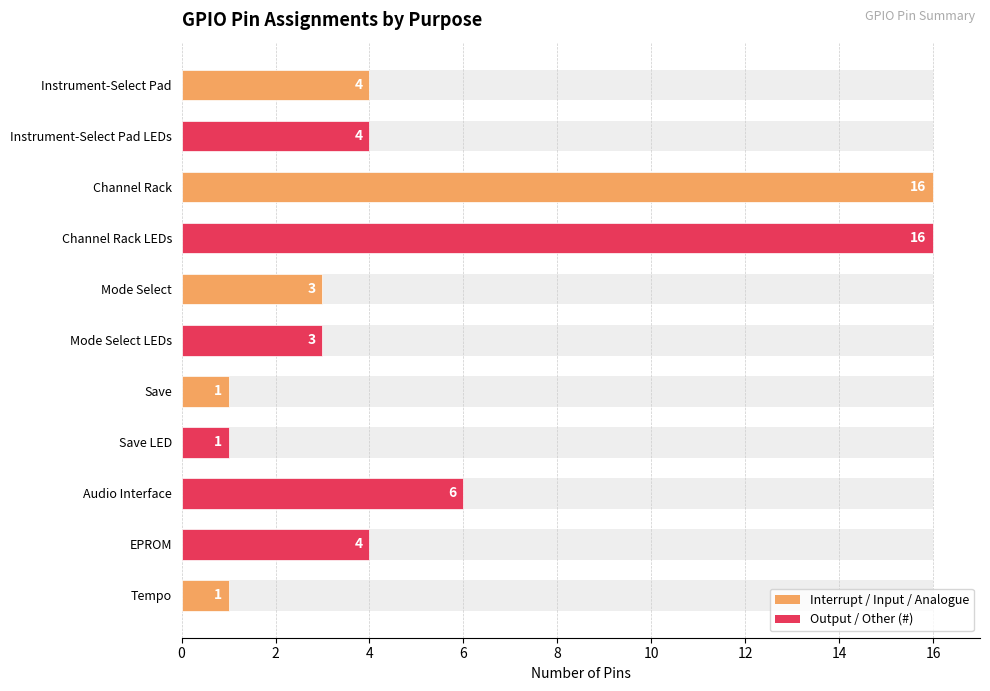

Rank the categories by value from highest to lowest.

Channel Rack, Channel Rack LEDs, Audio Interface, Instrument-Select Pad, Instrument-Select Pad LEDs, EPROM, Mode Select, Mode Select LEDs, Save, Save LED, Tempo